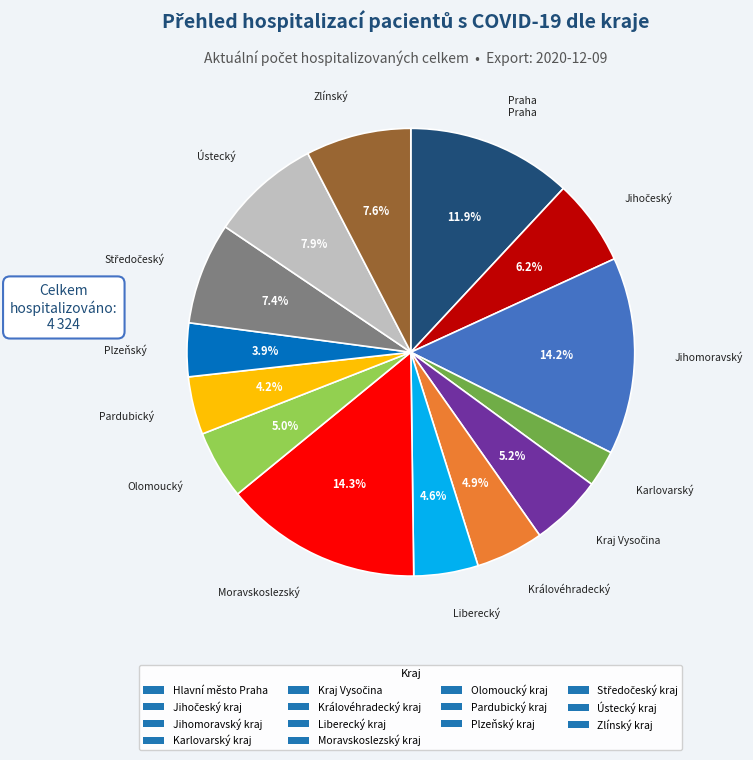

To the nearest percent, what is the difference between the largest and smallest slice percentages?

12%